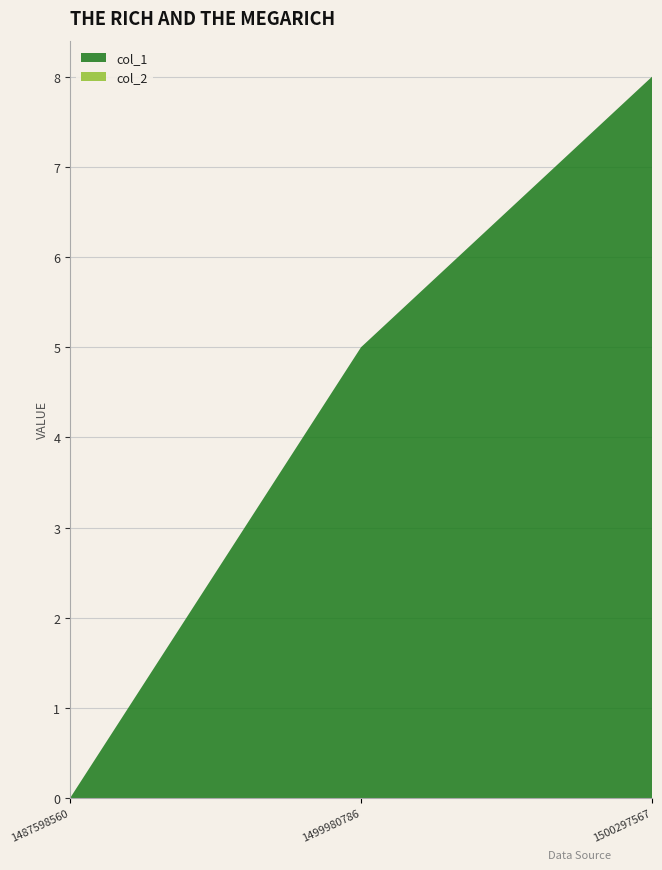

Reading left to right, what are all the values shown in this chart?

col_1: 0	5	8
col_2: 0	0	0